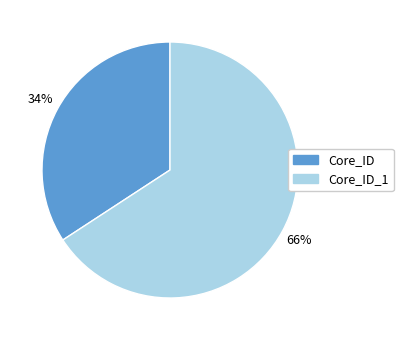

To the nearest percent, what is the difference between the largest and smallest slice percentages?

32%